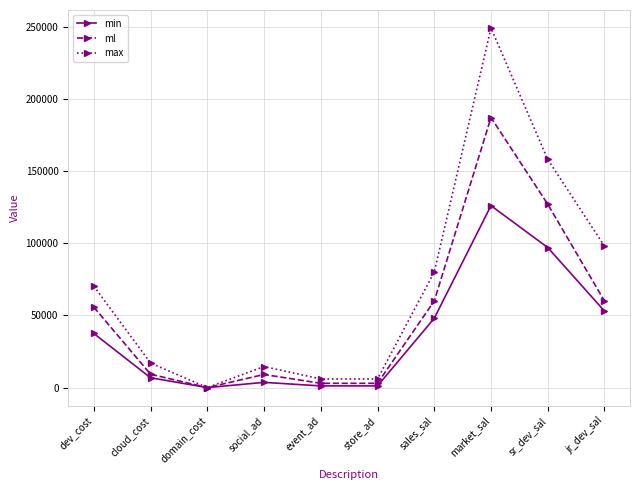

The ml series shows 187000 at market_sal. True or false?

True